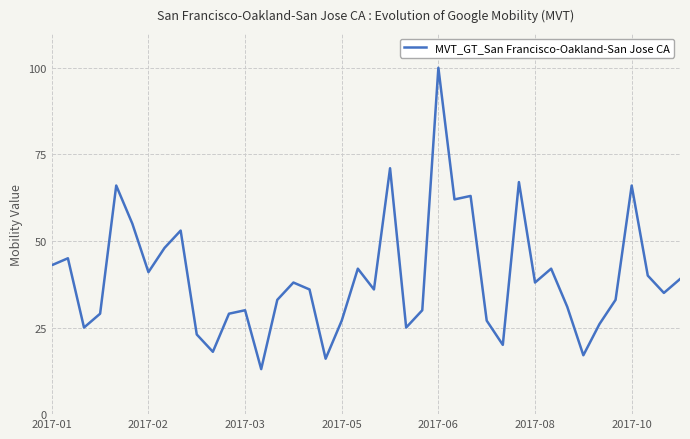

What is the difference between the maximum and minimum values?

87